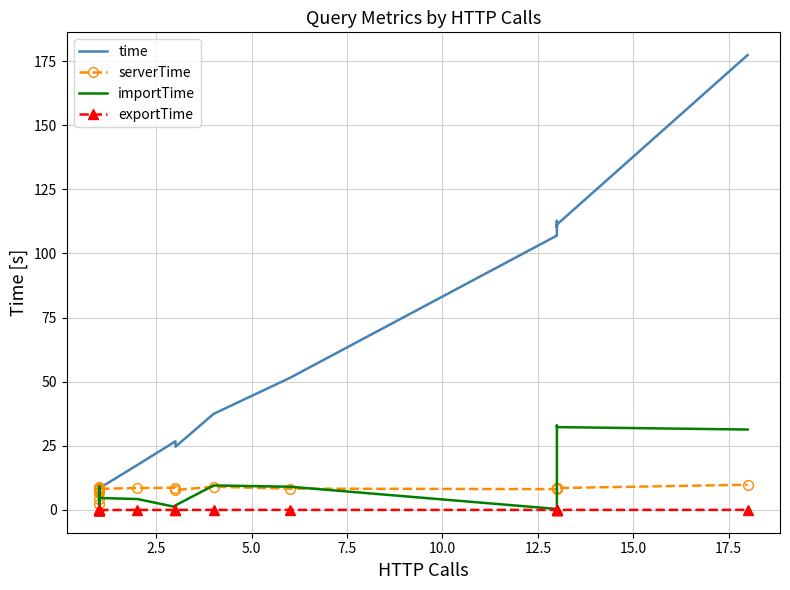

In serverTime, how many points are lower than both neighbors (excluding endpoints)?

6